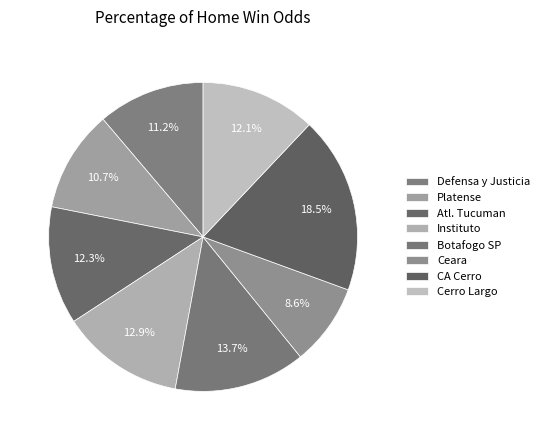

Is there a majority slice in this chart?

No